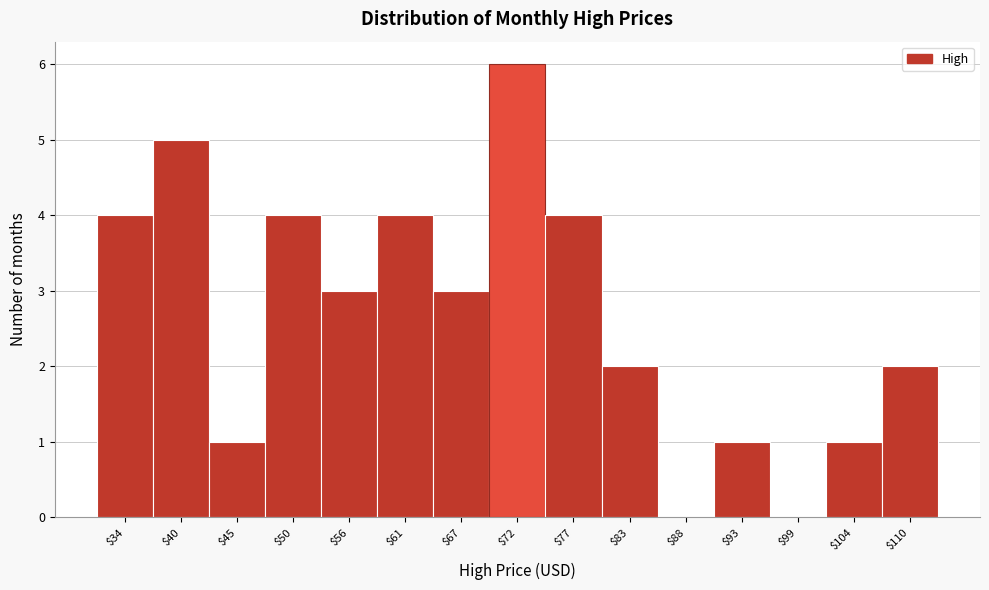

Reading left to right, transcribe this chart: for each bar, give the range it covers on the x-axis and its height. Neither the bar edges nor the heights are printed on the chart, so give them approximately, as read against the axes.

32 to 37: 4
37 to 42: 5
42 to 48: 1
48 to 53: 4
53 to 58: 3
58 to 64: 4
64 to 69: 3
69 to 75: 6
75 to 80: 4
80 to 85: 2
85 to 91: 0
91 to 96: 1
96 to 101: 0
101 to 107: 1
107 to 112: 2